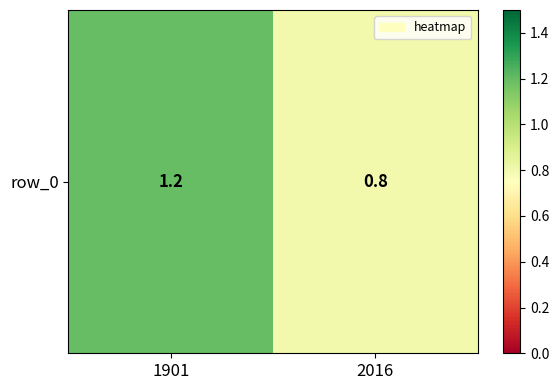

True or false: the data shows 1.3 at 2016.

False